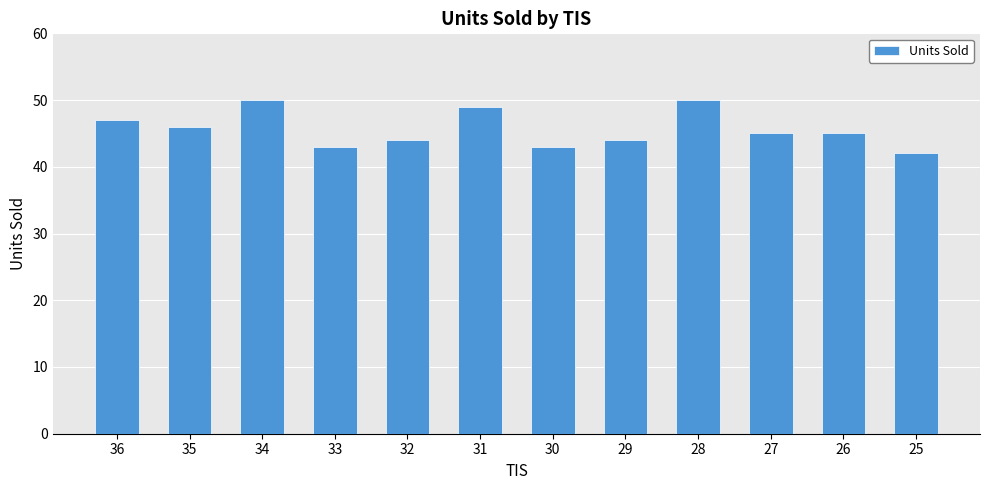

Reading left to right, extract all data points from this chart.

47	46	50	43	44	49	43	44	50	45	45	42